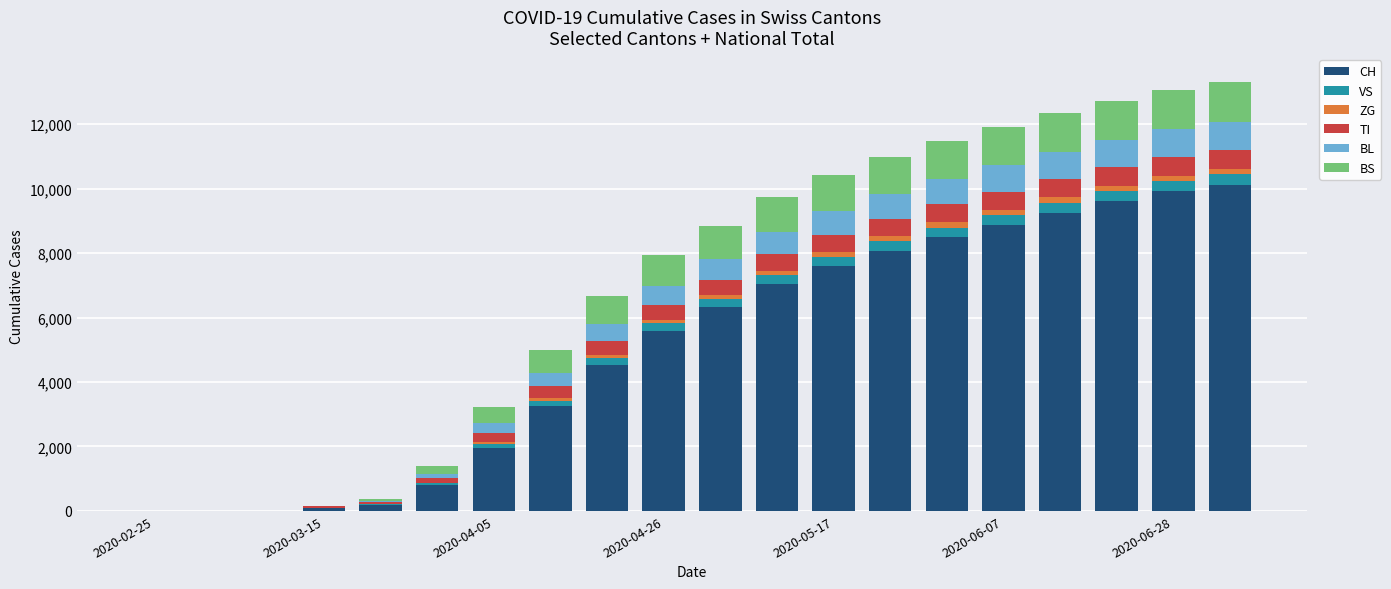

How many data points does each series have?

20